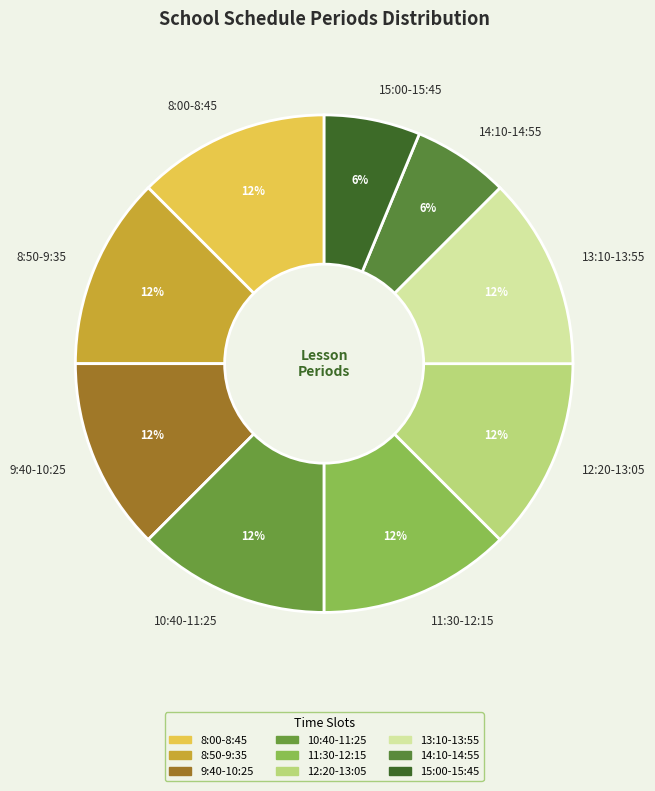

Is it true that 11:30-12:15 is 4% of the pie?

False